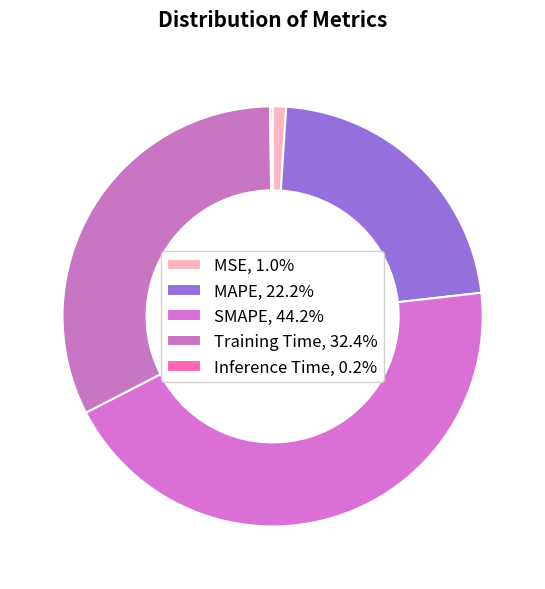

Is it true that Training Time is 20% of the pie?

False